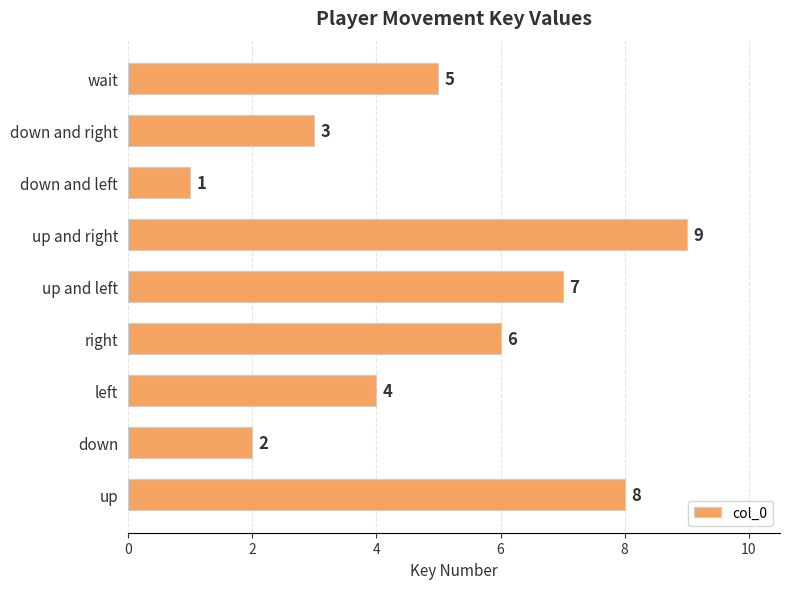

True or false: the data shows 2 at up.

False